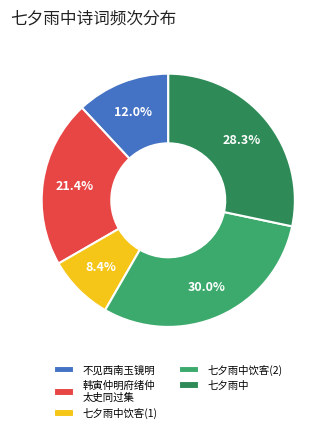

Rank the categories by value from lowest to highest.

七夕雨中饮客(1), 不见西南玉镜明, 韩寅仲明府绪仲 太史同过集, 七夕雨中, 七夕雨中饮客(2)